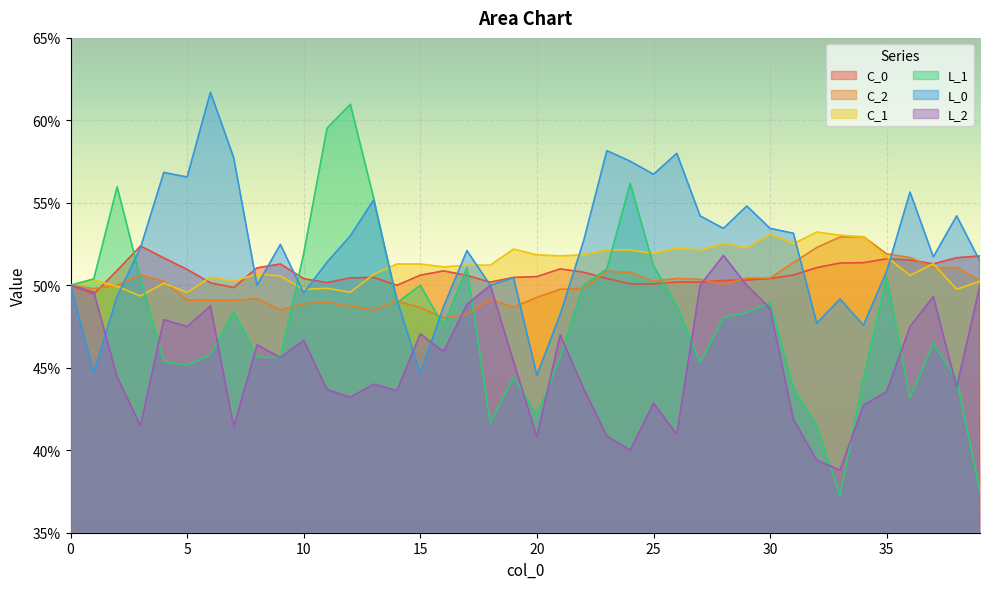

How many categories are shown in the chart?

40